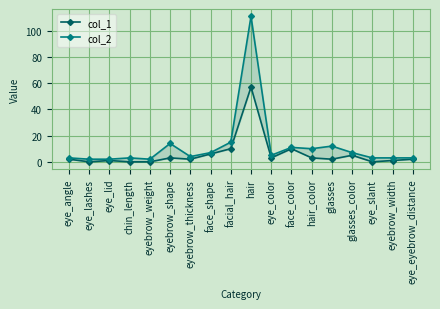

What is the total value across all series at eyebrow_thickness?

6